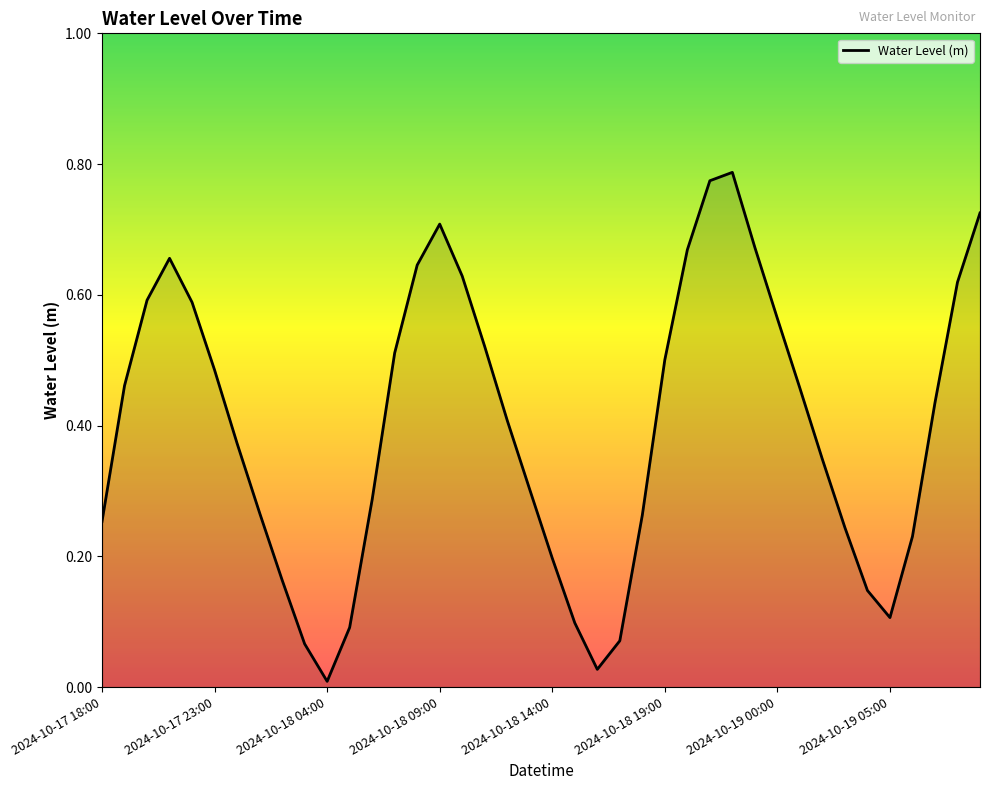

Is this an area chart (filled region under the line)?

Yes